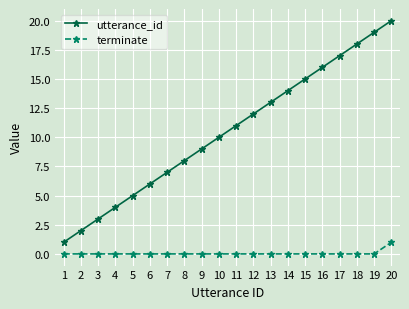

What is the spread (max minus min) of values at 7?

7